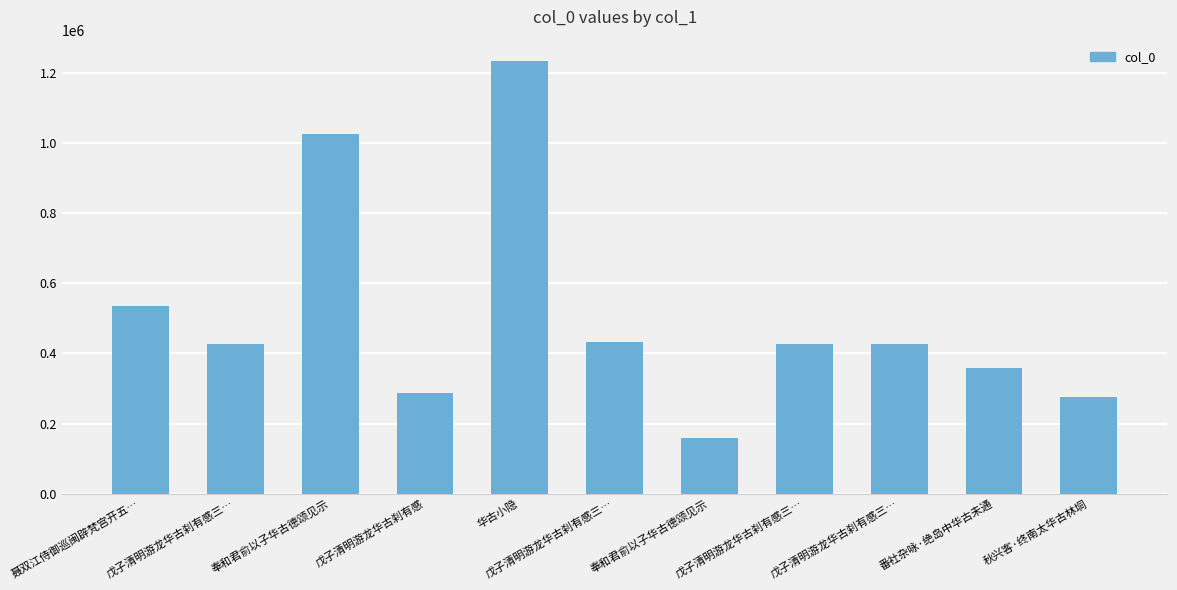

Count the number of data series in this chart.

1